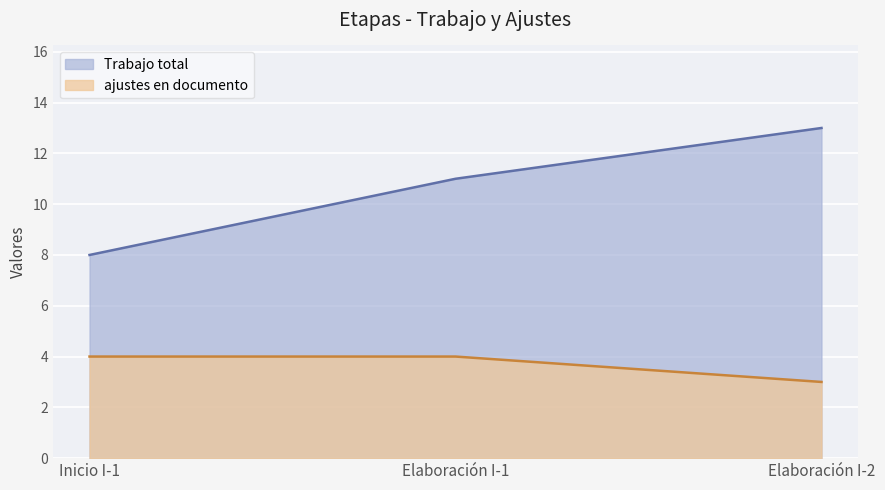

Reading left to right, what are all the values shown in this chart?

Trabajo total: 8	11	13
ajustes en documento: 4	4	3